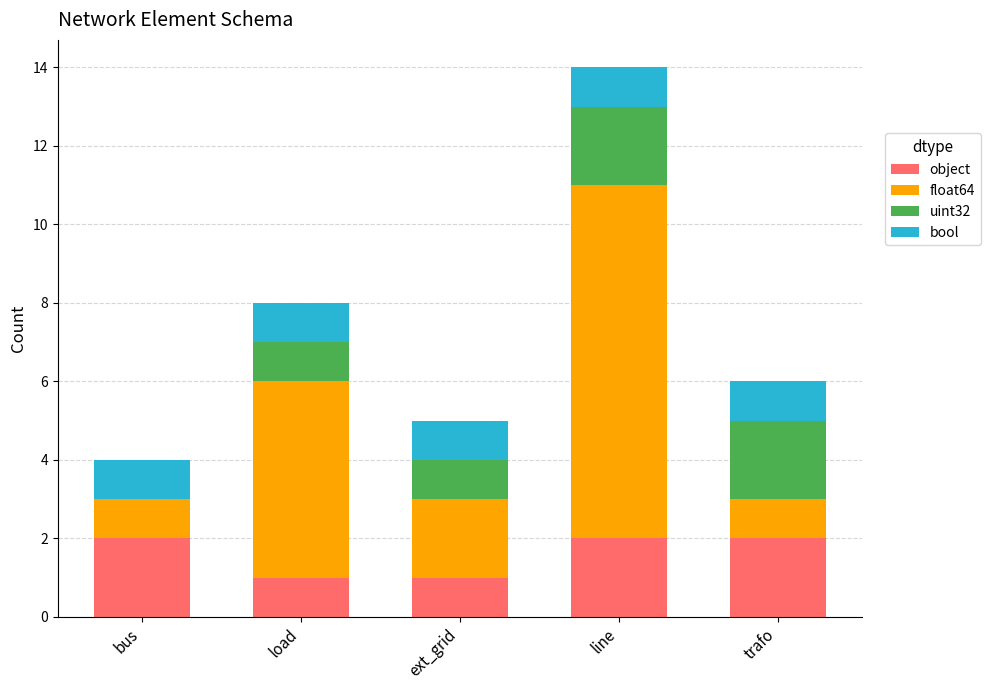

What is the sum of all object values?

8